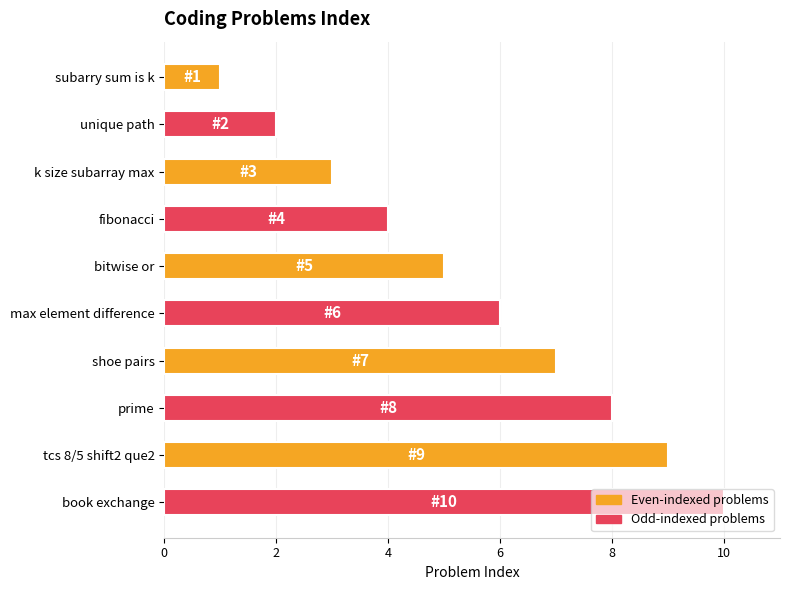

Between tcs 8/5 shift2 que2 and fibonacci, which is larger?

tcs 8/5 shift2 que2